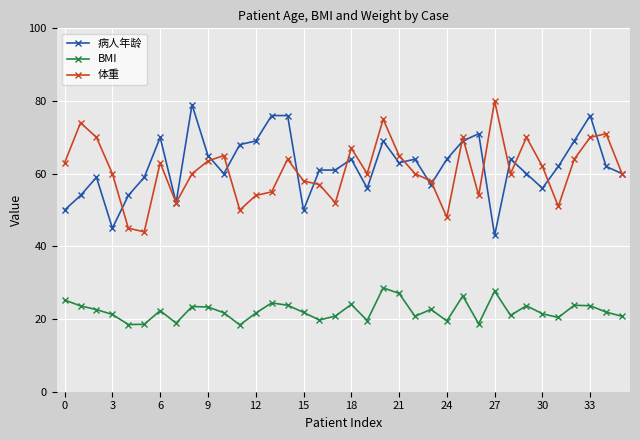

At how many categories does at least one series exceed 41?

36